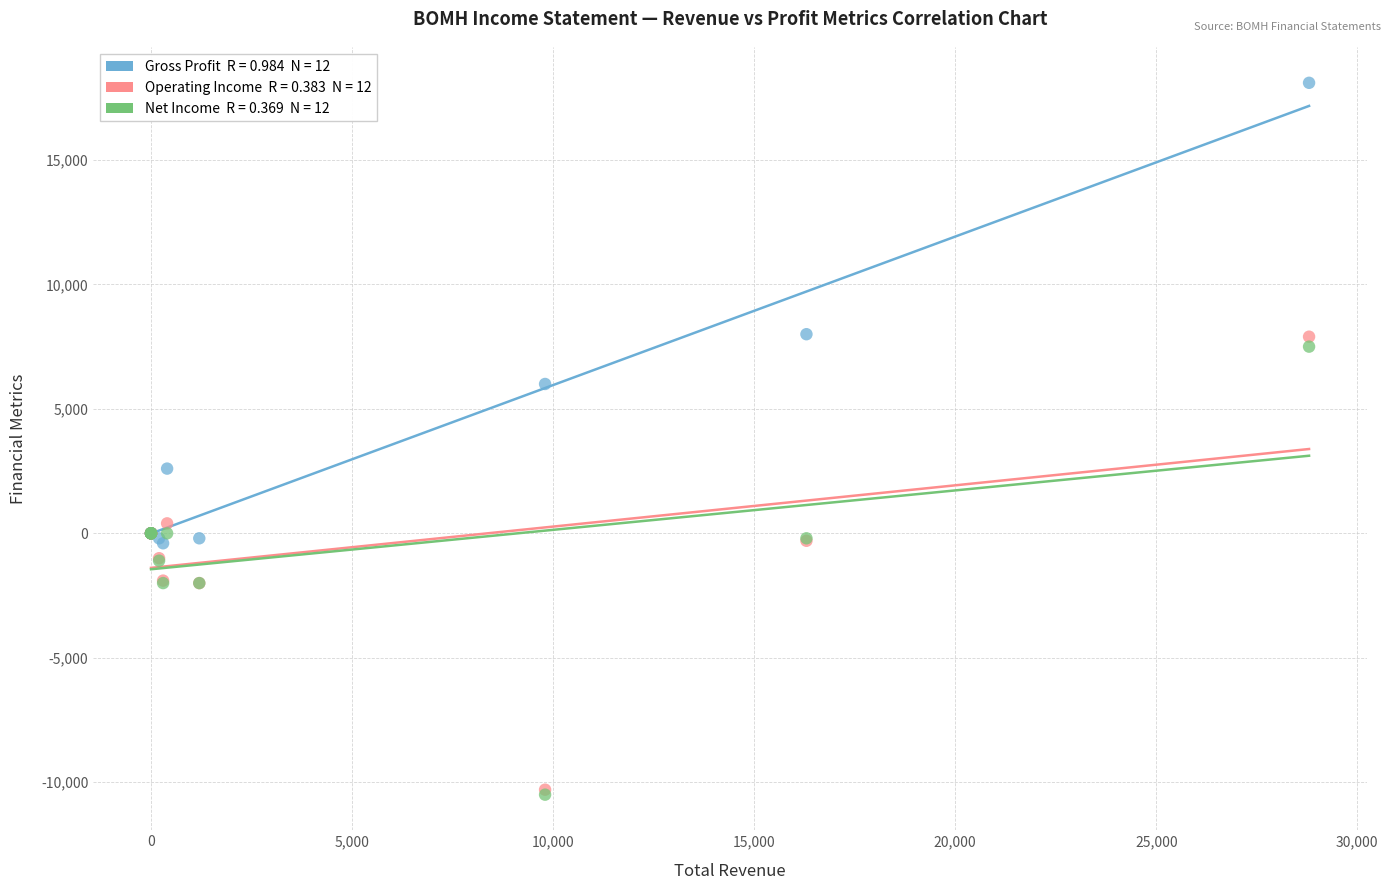

Across all series, what Y value is closest to 3800?

2600